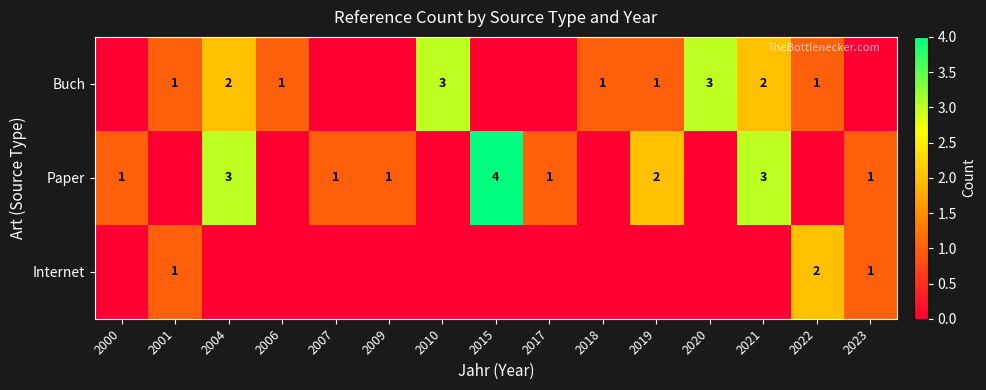

At which category does the chart reach its peak across all series?

2015